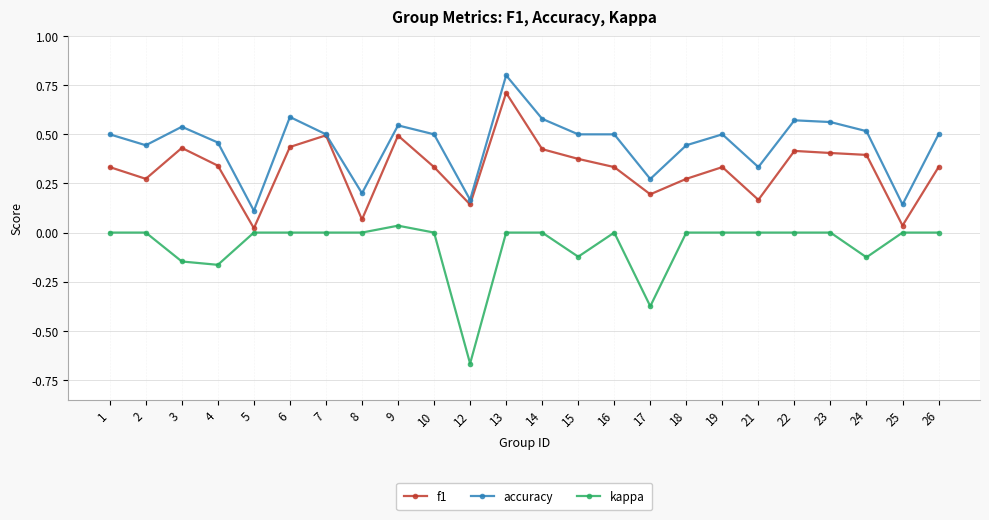

Is it true that kappa equals 0.0 at 1?

True